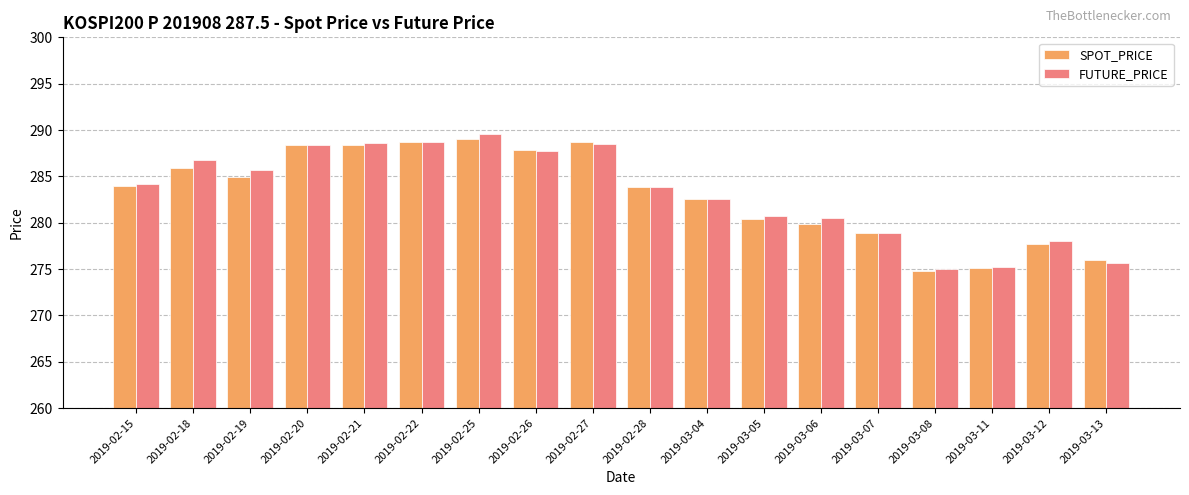

What is the spread (max minus min) of values at 2019-02-27?

0.3